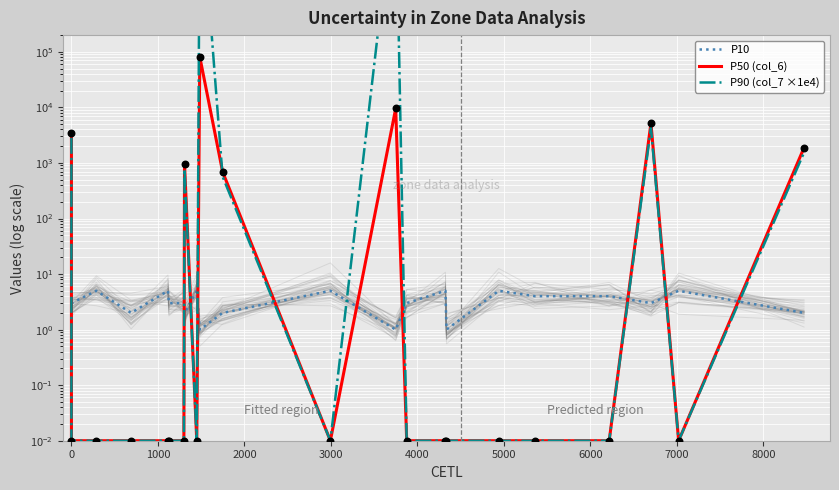

Which series has the largest total across all categories?

P90 (col_7 ×1e4)